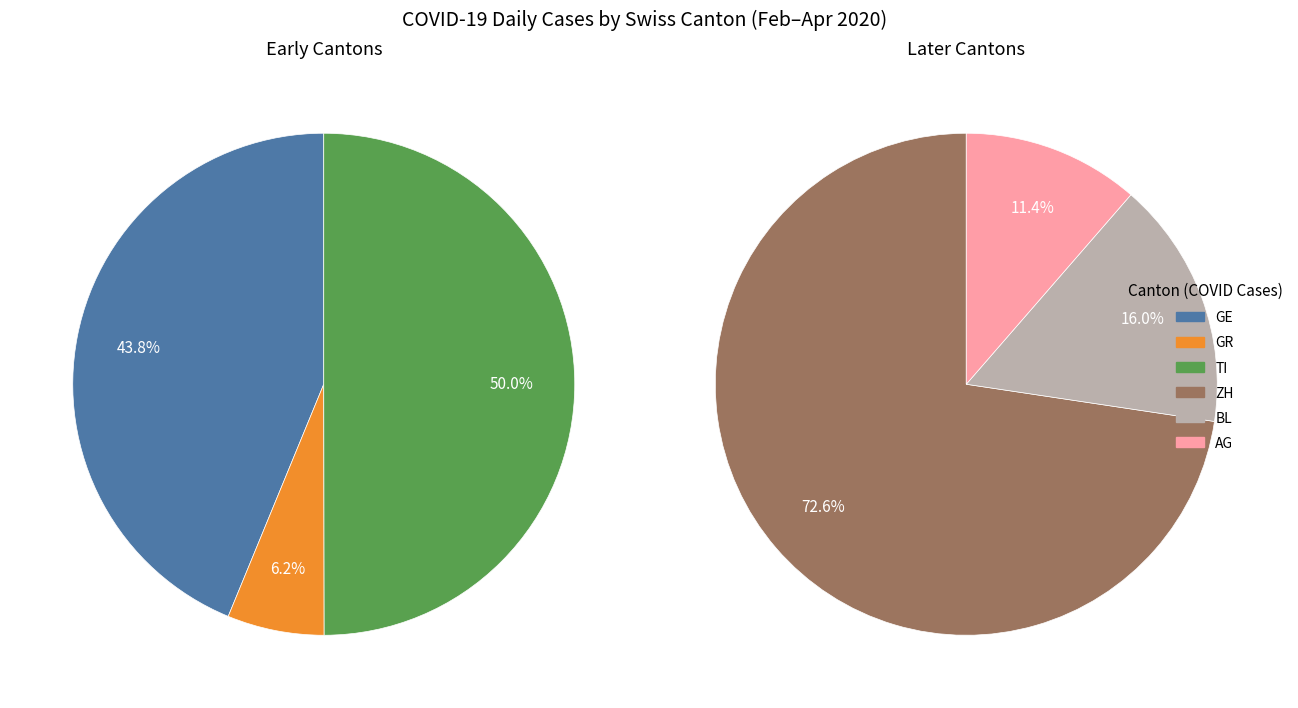

To the nearest percent, what portion does 37 represent?

17%